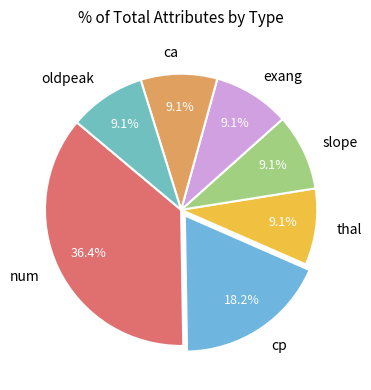

To the nearest percent, what percentage of the pie is num?

36%